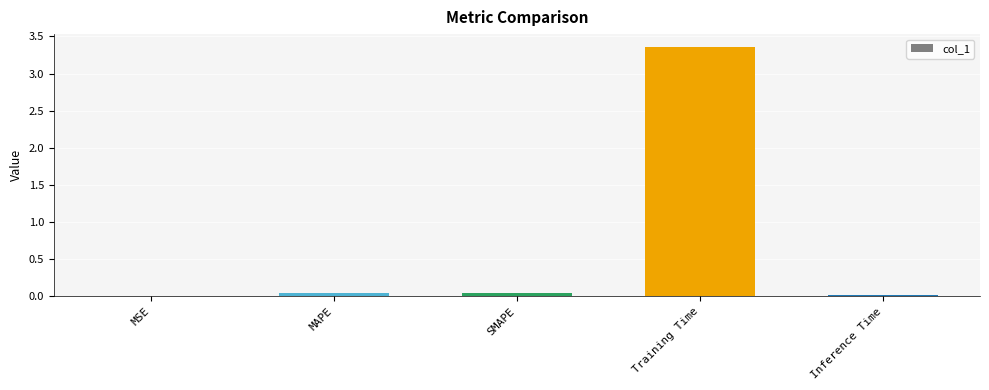

Are the bars horizontal?

No